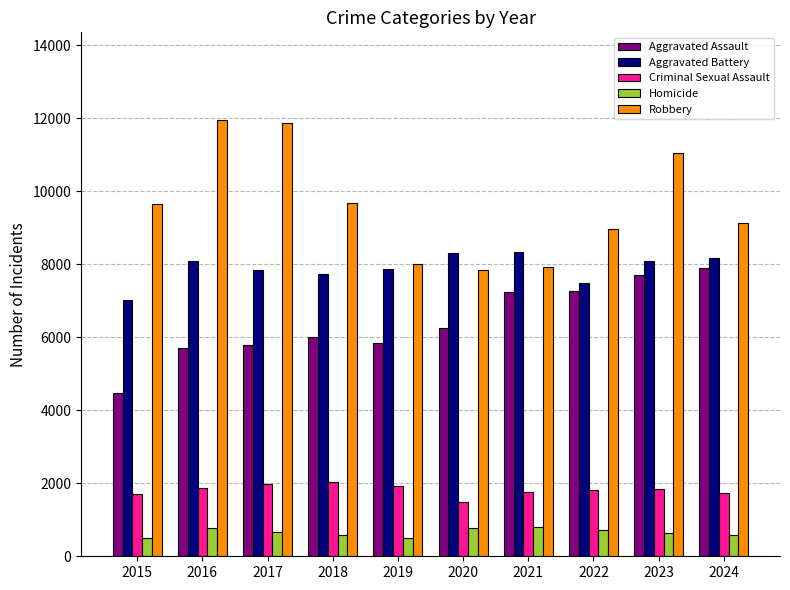

The Robbery series shows 20903 at 2017. True or false?

False